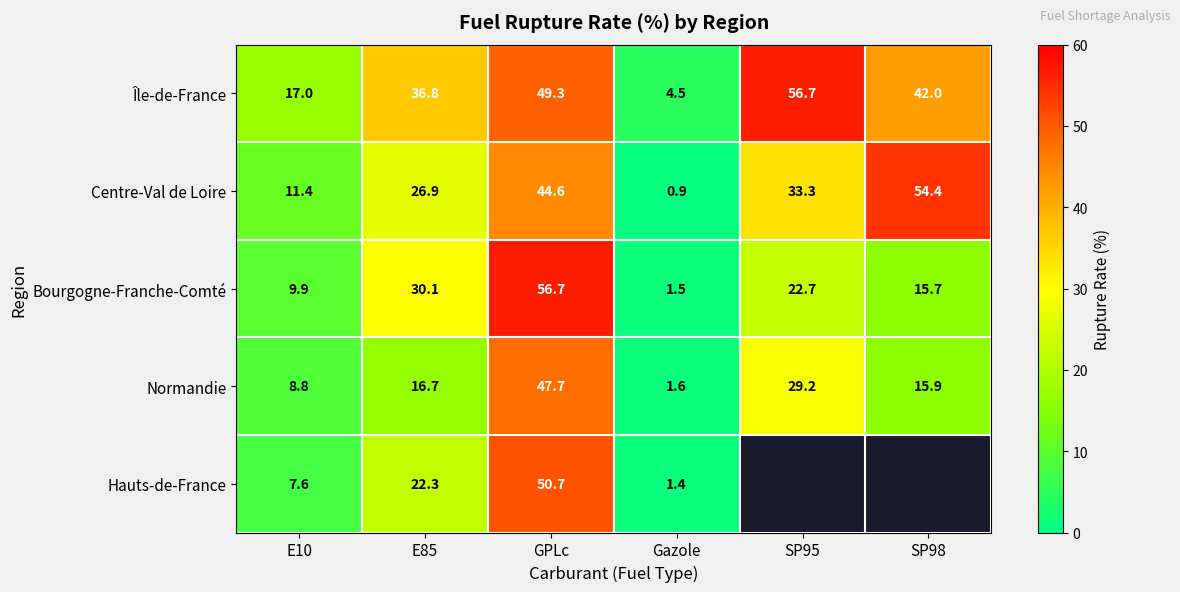

What is the sum of all Île-de-France values?

206.3